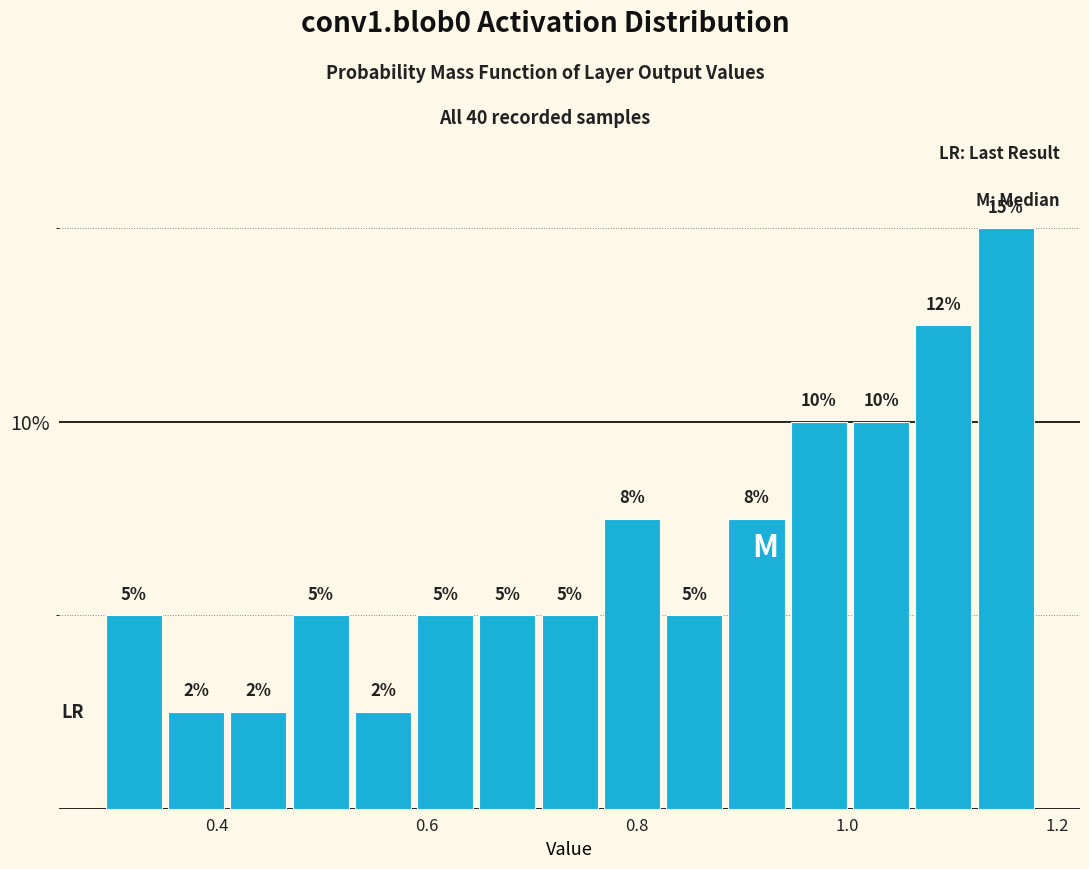

Around what value on the x-axis is the tallest bar? Give the approximate position of its centre, as read against the axis.

1.16